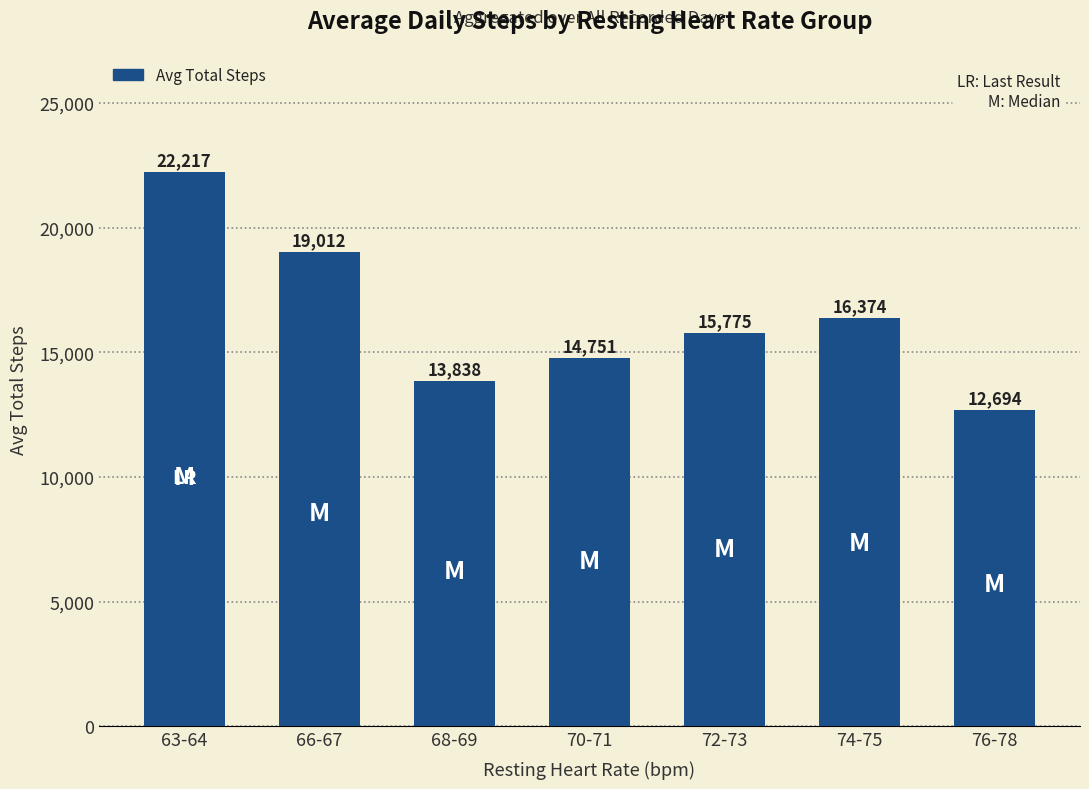

How many data points are less than 15775?

3